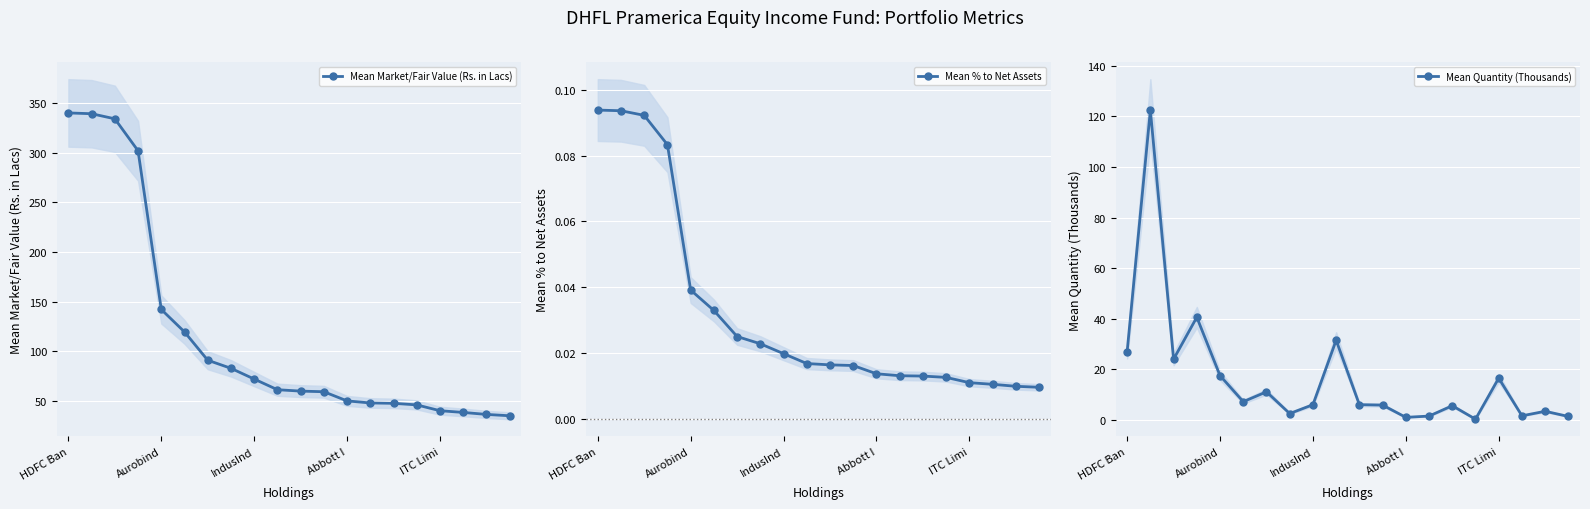

What is the average value of the Mean Market/Fair Value (Rs. in Lacs) series?

117.2